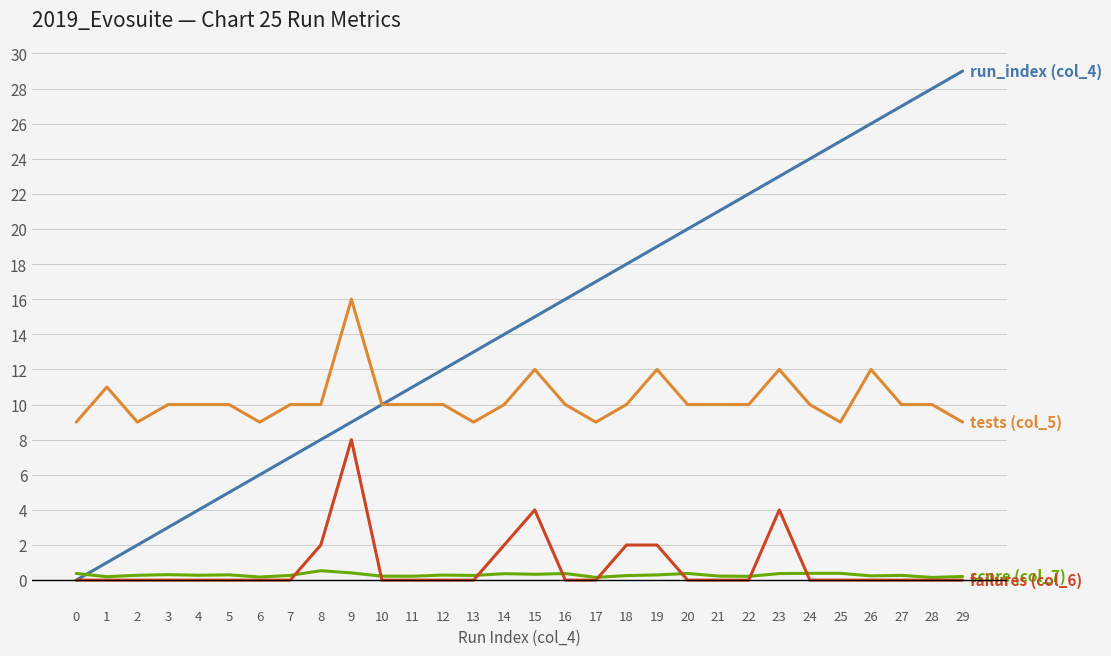

What is the greatest value displayed?

29.0